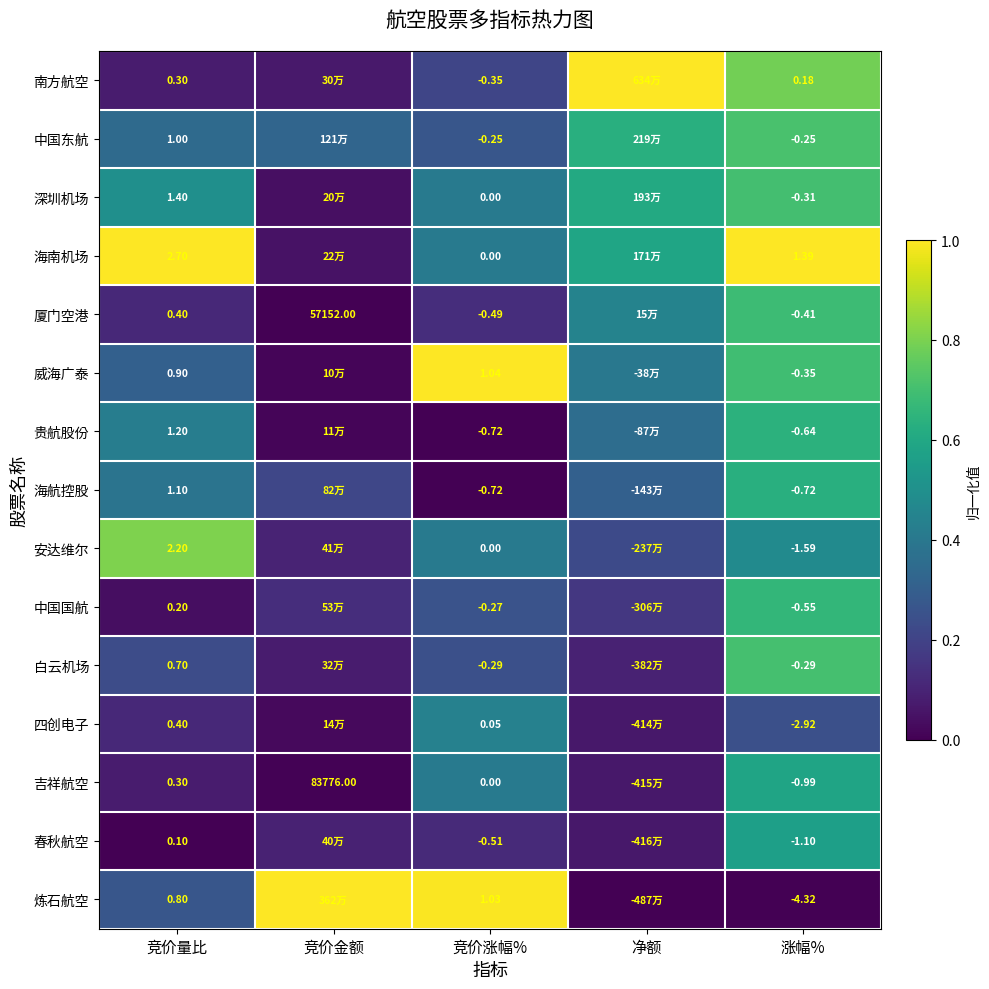

Is the value of 海航控股 at 竞价涨幅% greater than the value of 春秋航空 at 竞价涨幅%?

No